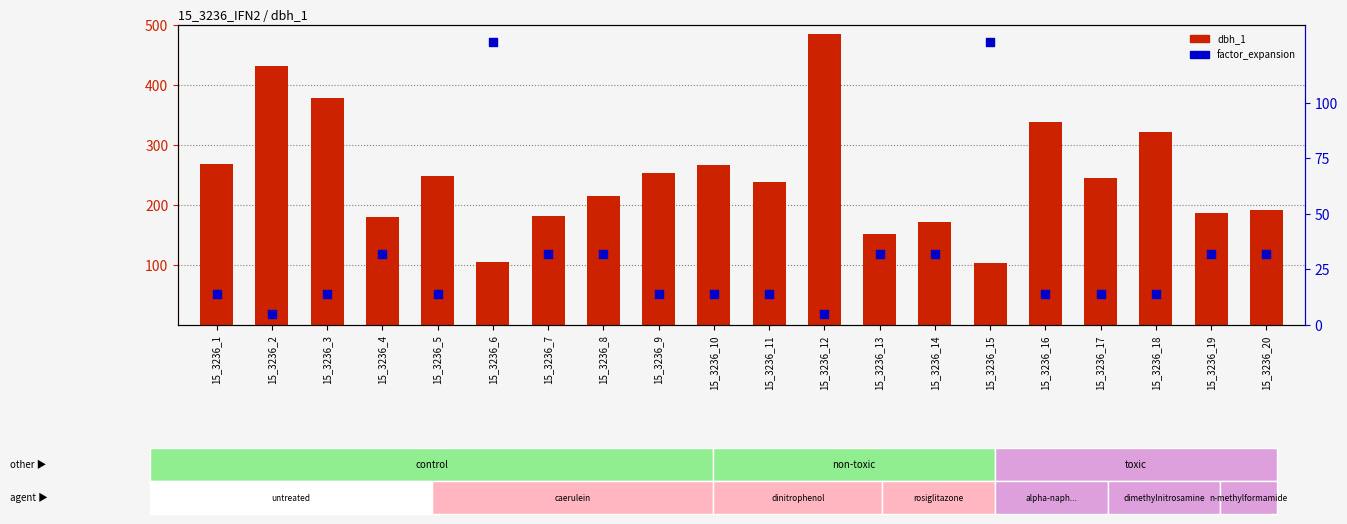

Which series has the largest total across all categories?

dbh_1